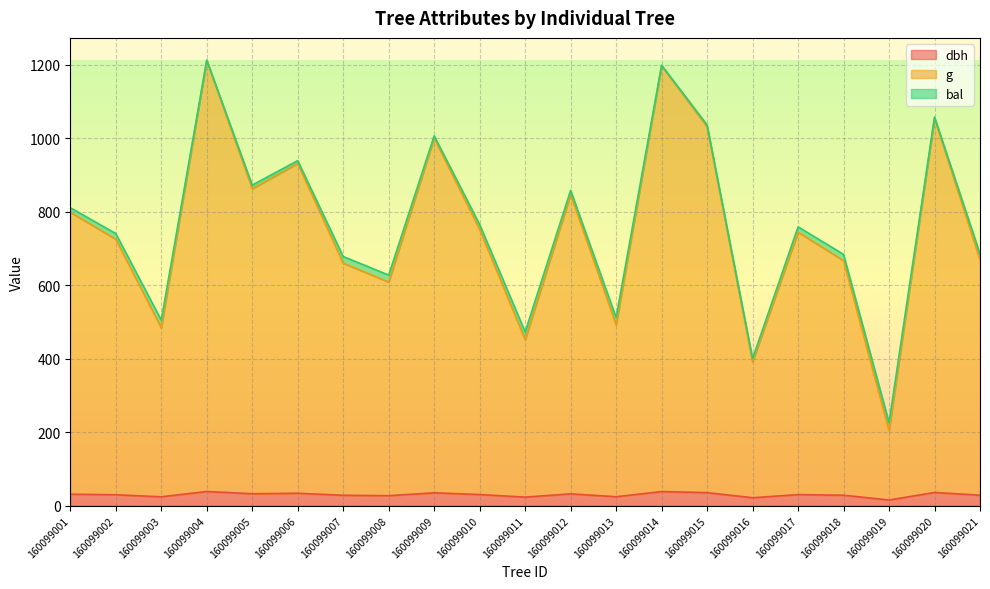

At how many categories does at least one series exceed 596?

16